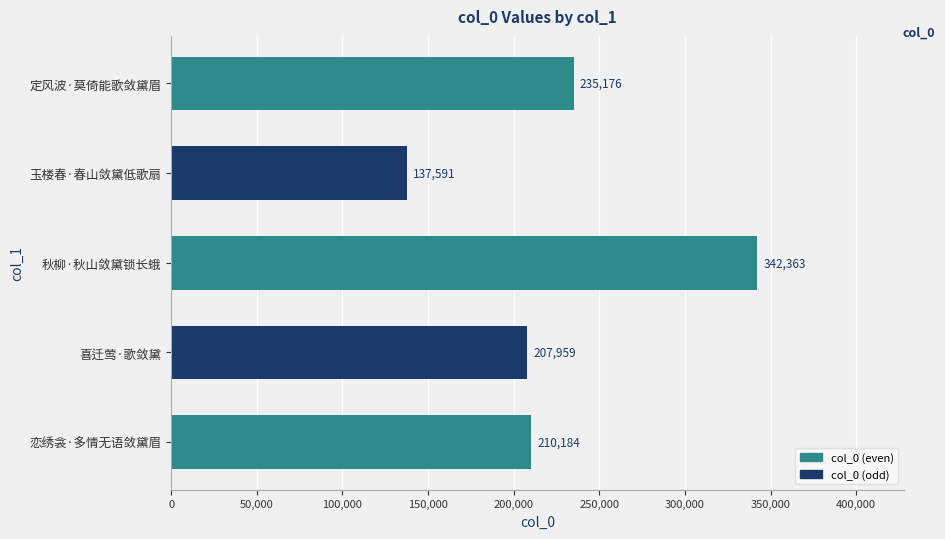

What is the change in value from 玉楼春·春山敛黛低歌扇 to 秋柳·秋山敛黛锁长蛾?

+204772